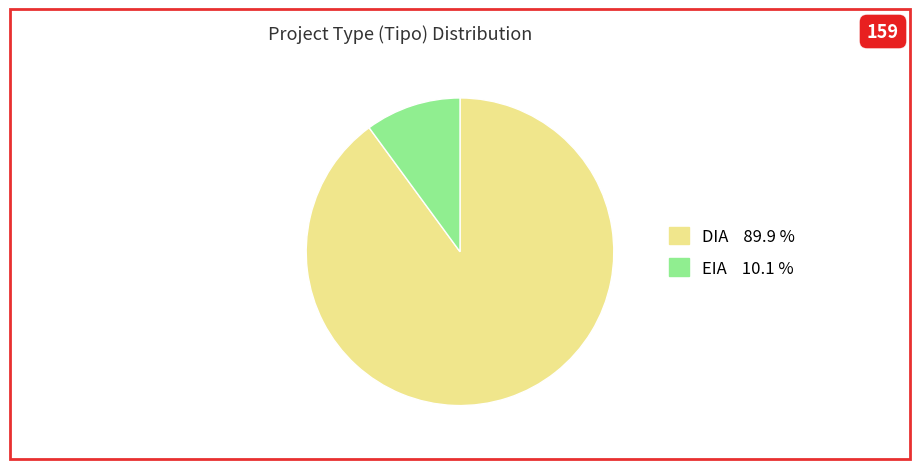

What is the ratio of the value at DIA to the value at EIA?

8.9